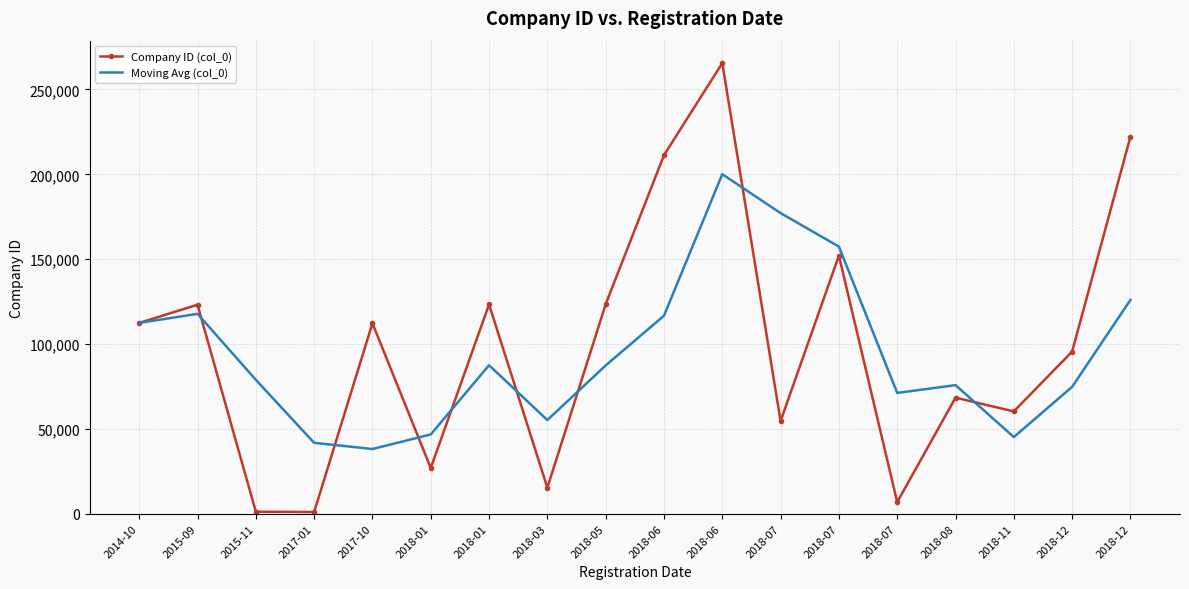

The value of Company ID (col_0) at 2018-08 is 16223. True or false?

False